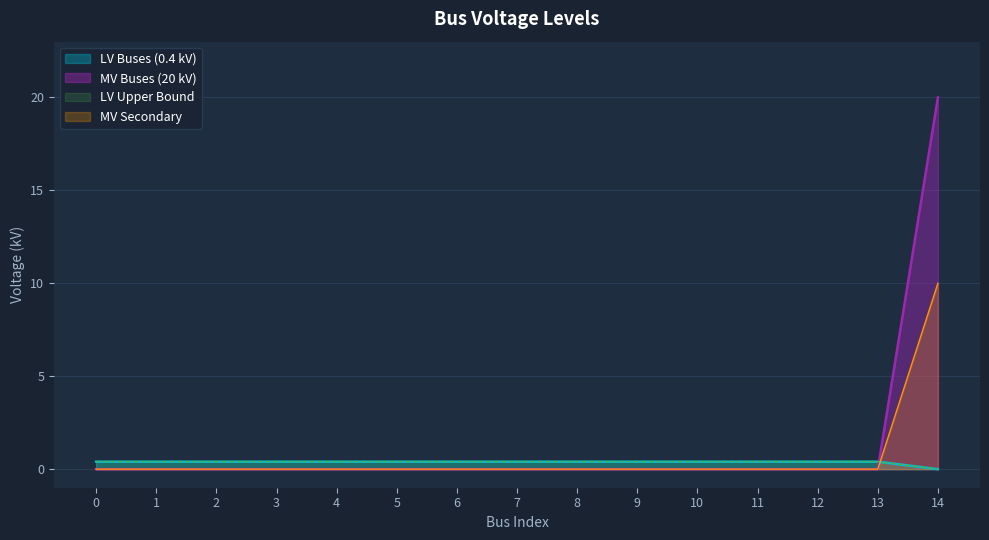

List the labels in order of value, largest first.

0, 1, 2, 3, 4, 5, 6, 7, 8, 9, 10, 11, 12, 13, 14